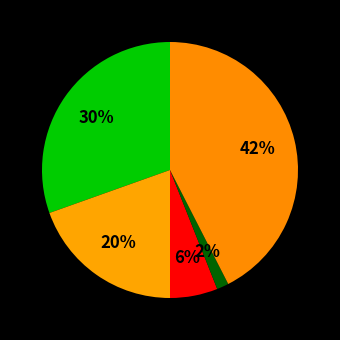

How many segments does this pie chart have?

5